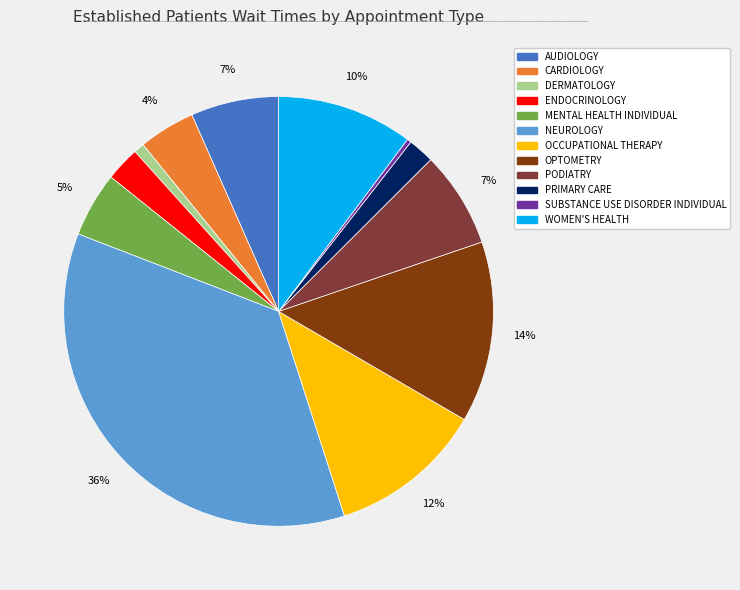

True or false: OPTOMETRY accounts for 4% of the total.

False